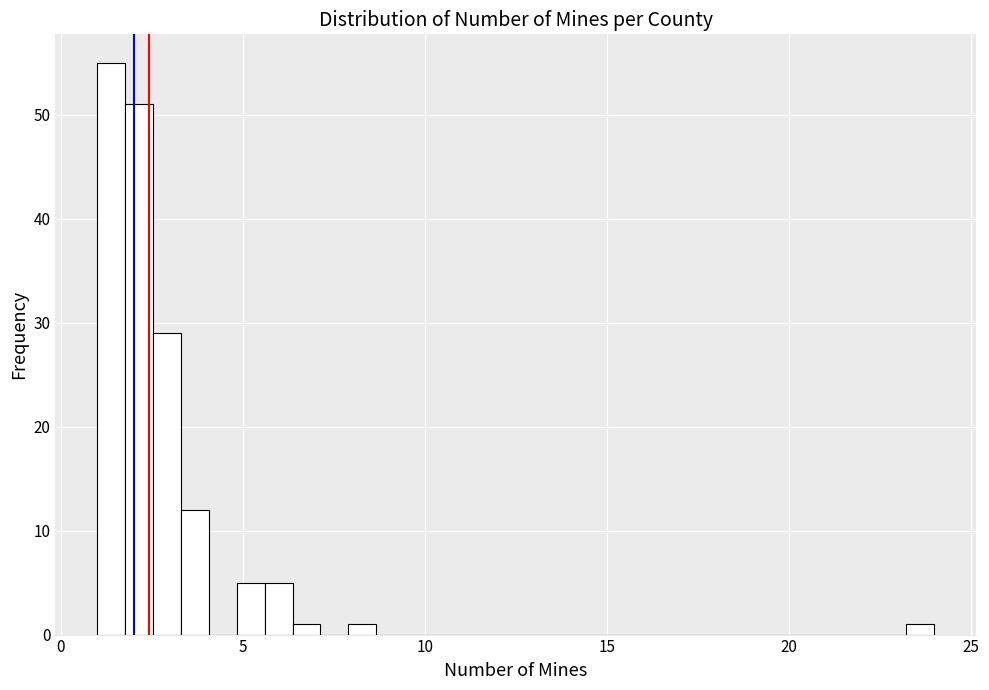

Read against the x-axis, roughly where is the centre of the tallest bar?

1.5